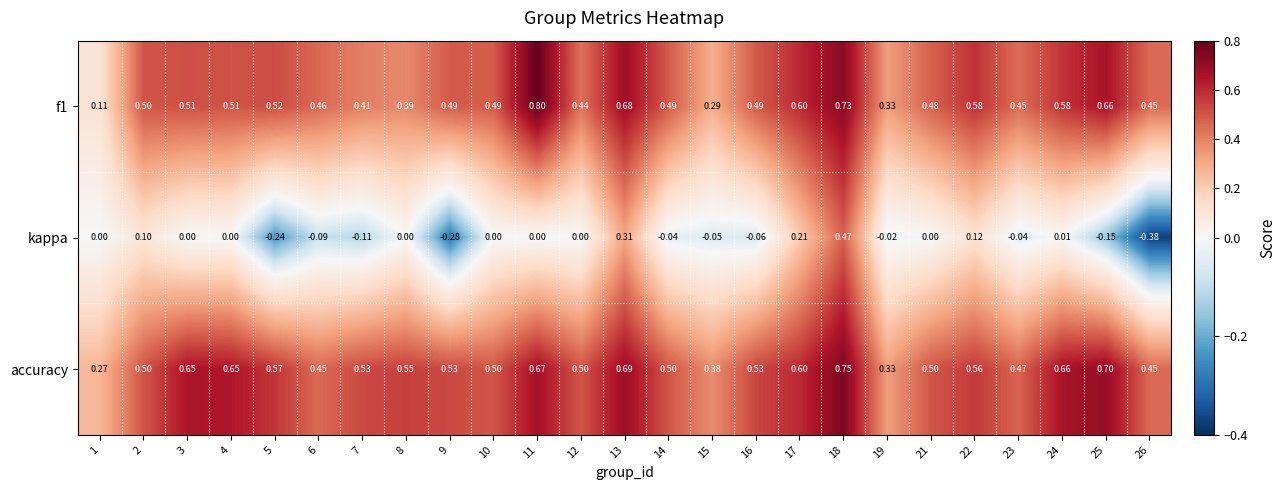

Between 5 and 18, which series saw the biggest shift?

kappa